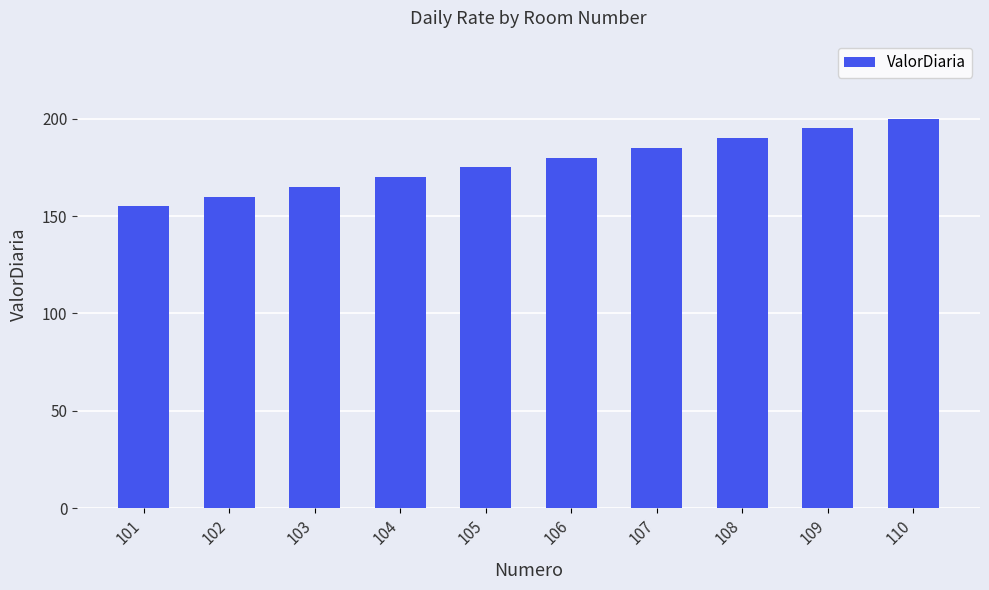

The value at 106 is 180. True or false?

True